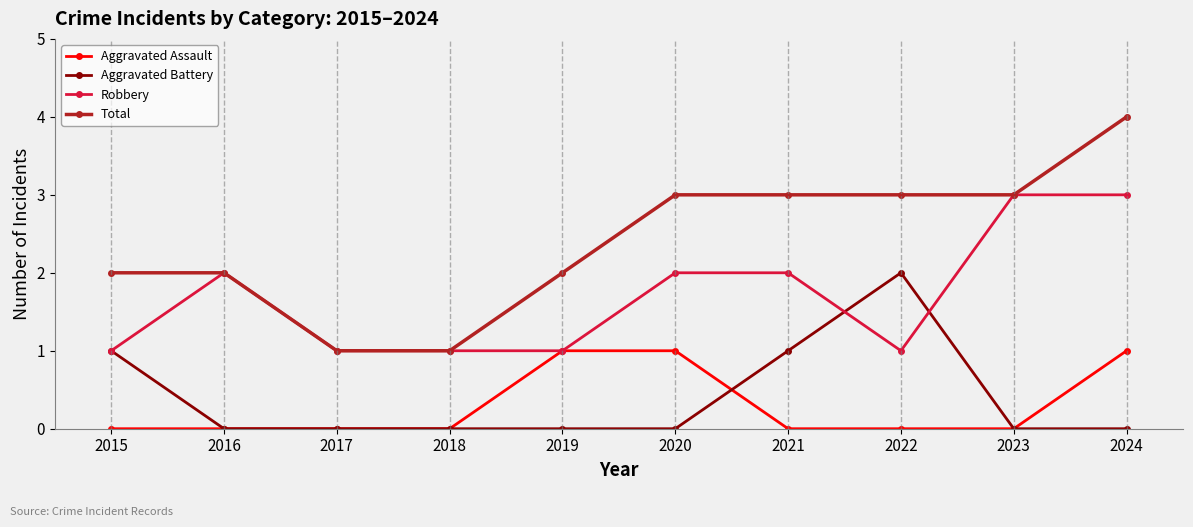

True or false: Aggravated Assault and Total intersect in this chart.

False